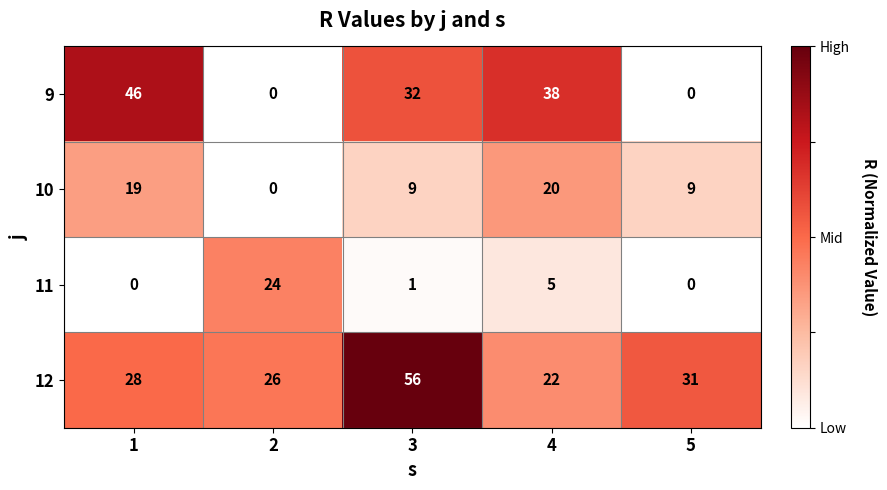

Which series has the largest total across all categories?

12